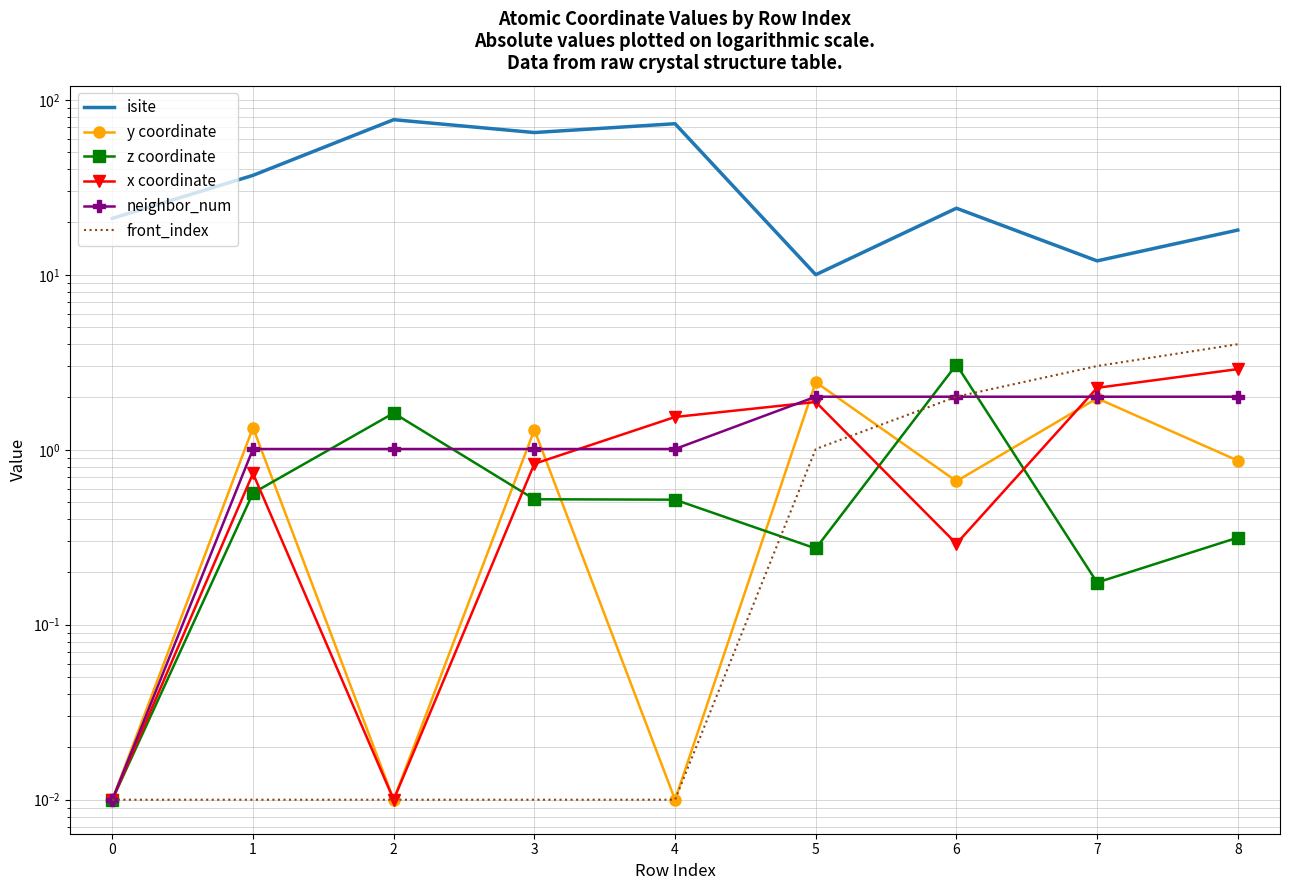

True or false: isite and x coordinate cross at least once.

False